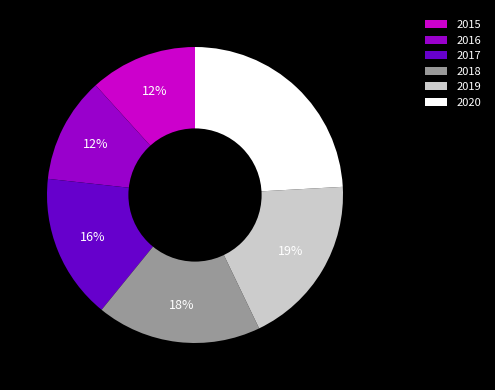

Count the number of slices in the pie.

6